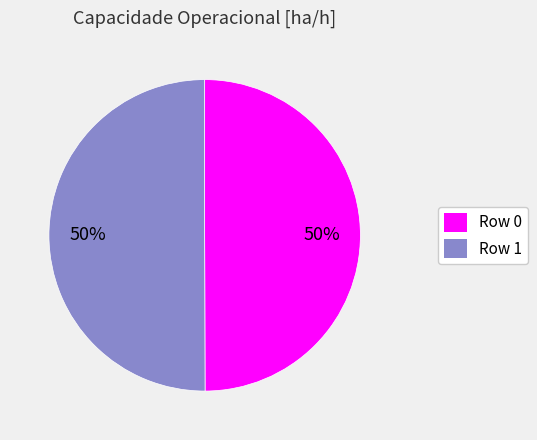

To the nearest percent, what is the combined percentage of Row 0 and Row 1?

100%